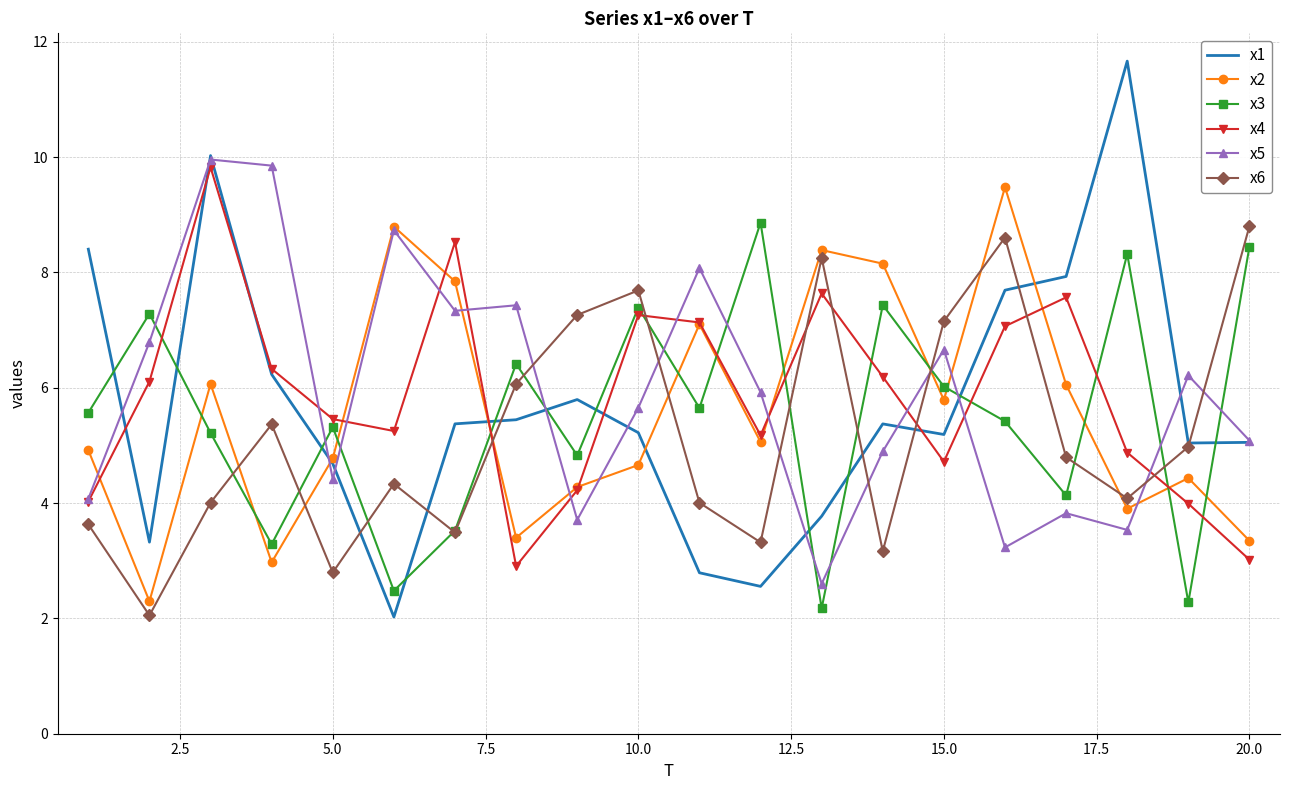

What is the minimum value for x3?

2.2